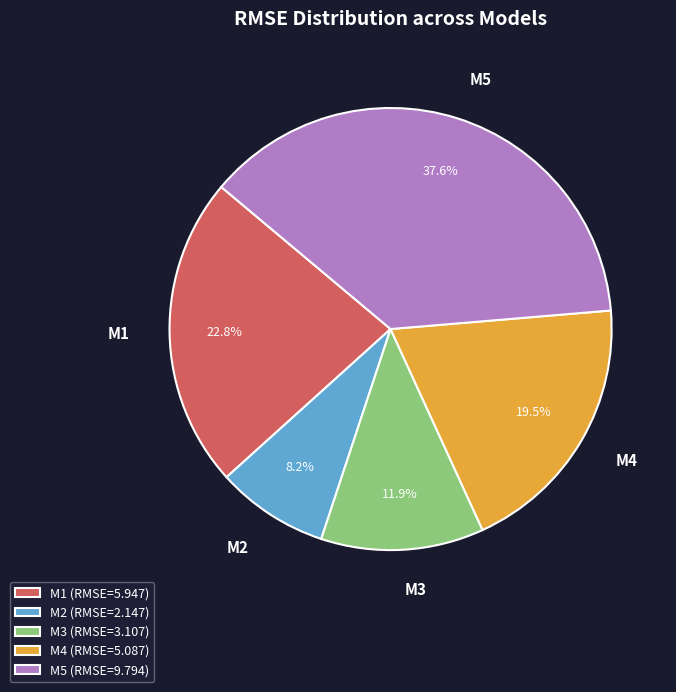

Rank the categories by value from highest to lowest.

M5, M1, M4, M3, M2